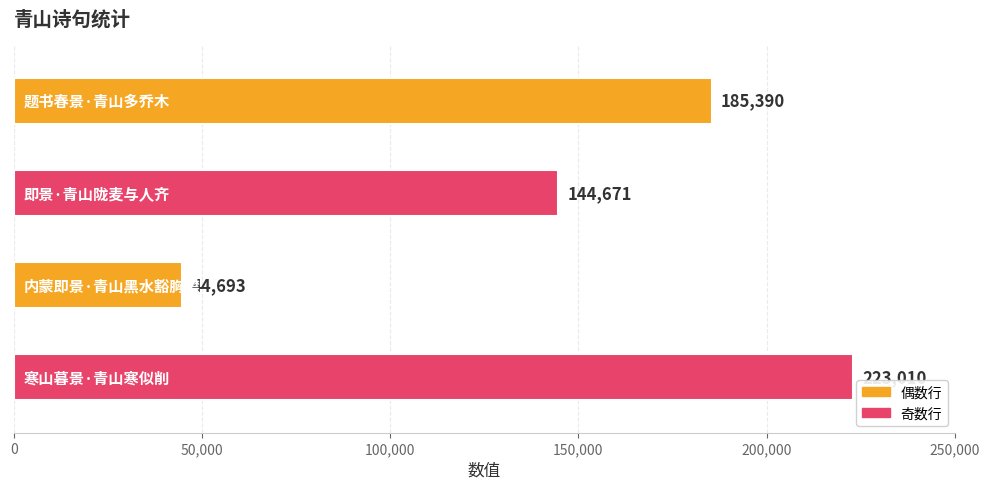

What is the maximum value shown in the chart?

223010